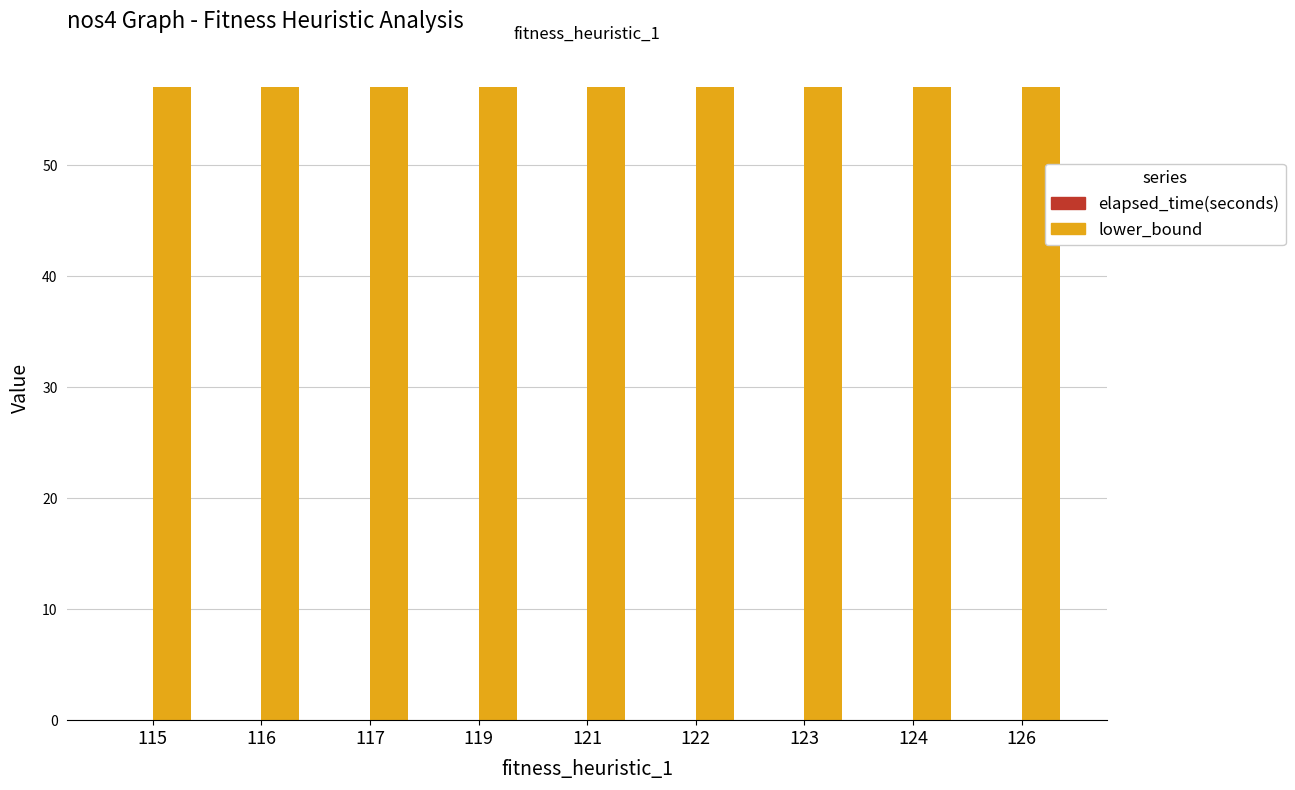

What is the spread (max minus min) of values at 121?

57.0